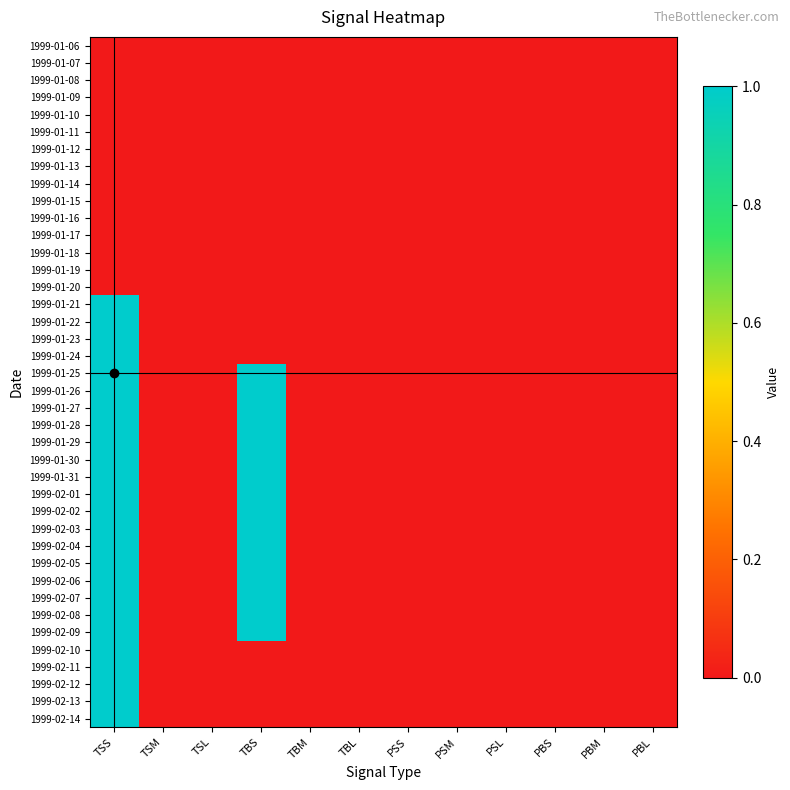

Reading left to right, transcribe all the data shown in this chart.

1999-01-06: TSS=0	TSM=0	TSL=0	TBS=0	TBM=0	TBL=0	PSS=0	PSM=0	PSL=0	PBS=0	PBM=0	PBL=0
1999-01-07: TSS=0	TSM=0	TSL=0	TBS=0	TBM=0	TBL=0	PSS=0	PSM=0	PSL=0	PBS=0	PBM=0	PBL=0
1999-01-08: TSS=0	TSM=0	TSL=0	TBS=0	TBM=0	TBL=0	PSS=0	PSM=0	PSL=0	PBS=0	PBM=0	PBL=0
1999-01-09: TSS=0	TSM=0	TSL=0	TBS=0	TBM=0	TBL=0	PSS=0	PSM=0	PSL=0	PBS=0	PBM=0	PBL=0
1999-01-10: TSS=0	TSM=0	TSL=0	TBS=0	TBM=0	TBL=0	PSS=0	PSM=0	PSL=0	PBS=0	PBM=0	PBL=0
1999-01-11: TSS=0	TSM=0	TSL=0	TBS=0	TBM=0	TBL=0	PSS=0	PSM=0	PSL=0	PBS=0	PBM=0	PBL=0
1999-01-12: TSS=0	TSM=0	TSL=0	TBS=0	TBM=0	TBL=0	PSS=0	PSM=0	PSL=0	PBS=0	PBM=0	PBL=0
1999-01-13: TSS=0	TSM=0	TSL=0	TBS=0	TBM=0	TBL=0	PSS=0	PSM=0	PSL=0	PBS=0	PBM=0	PBL=0
1999-01-14: TSS=0	TSM=0	TSL=0	TBS=0	TBM=0	TBL=0	PSS=0	PSM=0	PSL=0	PBS=0	PBM=0	PBL=0
1999-01-15: TSS=0	TSM=0	TSL=0	TBS=0	TBM=0	TBL=0	PSS=0	PSM=0	PSL=0	PBS=0	PBM=0	PBL=0
1999-01-16: TSS=0	TSM=0	TSL=0	TBS=0	TBM=0	TBL=0	PSS=0	PSM=0	PSL=0	PBS=0	PBM=0	PBL=0
1999-01-17: TSS=0	TSM=0	TSL=0	TBS=0	TBM=0	TBL=0	PSS=0	PSM=0	PSL=0	PBS=0	PBM=0	PBL=0
1999-01-18: TSS=0	TSM=0	TSL=0	TBS=0	TBM=0	TBL=0	PSS=0	PSM=0	PSL=0	PBS=0	PBM=0	PBL=0
1999-01-19: TSS=0	TSM=0	TSL=0	TBS=0	TBM=0	TBL=0	PSS=0	PSM=0	PSL=0	PBS=0	PBM=0	PBL=0
1999-01-20: TSS=0	TSM=0	TSL=0	TBS=0	TBM=0	TBL=0	PSS=0	PSM=0	PSL=0	PBS=0	PBM=0	PBL=0
1999-01-21: TSS=1	TSM=0	TSL=0	TBS=0	TBM=0	TBL=0	PSS=0	PSM=0	PSL=0	PBS=0	PBM=0	PBL=0
1999-01-22: TSS=1	TSM=0	TSL=0	TBS=0	TBM=0	TBL=0	PSS=0	PSM=0	PSL=0	PBS=0	PBM=0	PBL=0
1999-01-23: TSS=1	TSM=0	TSL=0	TBS=0	TBM=0	TBL=0	PSS=0	PSM=0	PSL=0	PBS=0	PBM=0	PBL=0
1999-01-24: TSS=1	TSM=0	TSL=0	TBS=0	TBM=0	TBL=0	PSS=0	PSM=0	PSL=0	PBS=0	PBM=0	PBL=0
1999-01-25: TSS=1	TSM=0	TSL=0	TBS=1	TBM=0	TBL=0	PSS=0	PSM=0	PSL=0	PBS=0	PBM=0	PBL=0
1999-01-26: TSS=1	TSM=0	TSL=0	TBS=1	TBM=0	TBL=0	PSS=0	PSM=0	PSL=0	PBS=0	PBM=0	PBL=0
1999-01-27: TSS=1	TSM=0	TSL=0	TBS=1	TBM=0	TBL=0	PSS=0	PSM=0	PSL=0	PBS=0	PBM=0	PBL=0
1999-01-28: TSS=1	TSM=0	TSL=0	TBS=1	TBM=0	TBL=0	PSS=0	PSM=0	PSL=0	PBS=0	PBM=0	PBL=0
1999-01-29: TSS=1	TSM=0	TSL=0	TBS=1	TBM=0	TBL=0	PSS=0	PSM=0	PSL=0	PBS=0	PBM=0	PBL=0
1999-01-30: TSS=1	TSM=0	TSL=0	TBS=1	TBM=0	TBL=0	PSS=0	PSM=0	PSL=0	PBS=0	PBM=0	PBL=0
1999-01-31: TSS=1	TSM=0	TSL=0	TBS=1	TBM=0	TBL=0	PSS=0	PSM=0	PSL=0	PBS=0	PBM=0	PBL=0
1999-02-01: TSS=1	TSM=0	TSL=0	TBS=1	TBM=0	TBL=0	PSS=0	PSM=0	PSL=0	PBS=0	PBM=0	PBL=0
1999-02-02: TSS=1	TSM=0	TSL=0	TBS=1	TBM=0	TBL=0	PSS=0	PSM=0	PSL=0	PBS=0	PBM=0	PBL=0
1999-02-03: TSS=1	TSM=0	TSL=0	TBS=1	TBM=0	TBL=0	PSS=0	PSM=0	PSL=0	PBS=0	PBM=0	PBL=0
1999-02-04: TSS=1	TSM=0	TSL=0	TBS=1	TBM=0	TBL=0	PSS=0	PSM=0	PSL=0	PBS=0	PBM=0	PBL=0
1999-02-05: TSS=1	TSM=0	TSL=0	TBS=1	TBM=0	TBL=0	PSS=0	PSM=0	PSL=0	PBS=0	PBM=0	PBL=0
1999-02-06: TSS=1	TSM=0	TSL=0	TBS=1	TBM=0	TBL=0	PSS=0	PSM=0	PSL=0	PBS=0	PBM=0	PBL=0
1999-02-07: TSS=1	TSM=0	TSL=0	TBS=1	TBM=0	TBL=0	PSS=0	PSM=0	PSL=0	PBS=0	PBM=0	PBL=0
1999-02-08: TSS=1	TSM=0	TSL=0	TBS=1	TBM=0	TBL=0	PSS=0	PSM=0	PSL=0	PBS=0	PBM=0	PBL=0
1999-02-09: TSS=1	TSM=0	TSL=0	TBS=1	TBM=0	TBL=0	PSS=0	PSM=0	PSL=0	PBS=0	PBM=0	PBL=0
1999-02-10: TSS=1	TSM=0	TSL=0	TBS=0	TBM=0	TBL=0	PSS=0	PSM=0	PSL=0	PBS=0	PBM=0	PBL=0
1999-02-11: TSS=1	TSM=0	TSL=0	TBS=0	TBM=0	TBL=0	PSS=0	PSM=0	PSL=0	PBS=0	PBM=0	PBL=0
1999-02-12: TSS=1	TSM=0	TSL=0	TBS=0	TBM=0	TBL=0	PSS=0	PSM=0	PSL=0	PBS=0	PBM=0	PBL=0
1999-02-13: TSS=1	TSM=0	TSL=0	TBS=0	TBM=0	TBL=0	PSS=0	PSM=0	PSL=0	PBS=0	PBM=0	PBL=0
1999-02-14: TSS=1	TSM=0	TSL=0	TBS=0	TBM=0	TBL=0	PSS=0	PSM=0	PSL=0	PBS=0	PBM=0	PBL=0